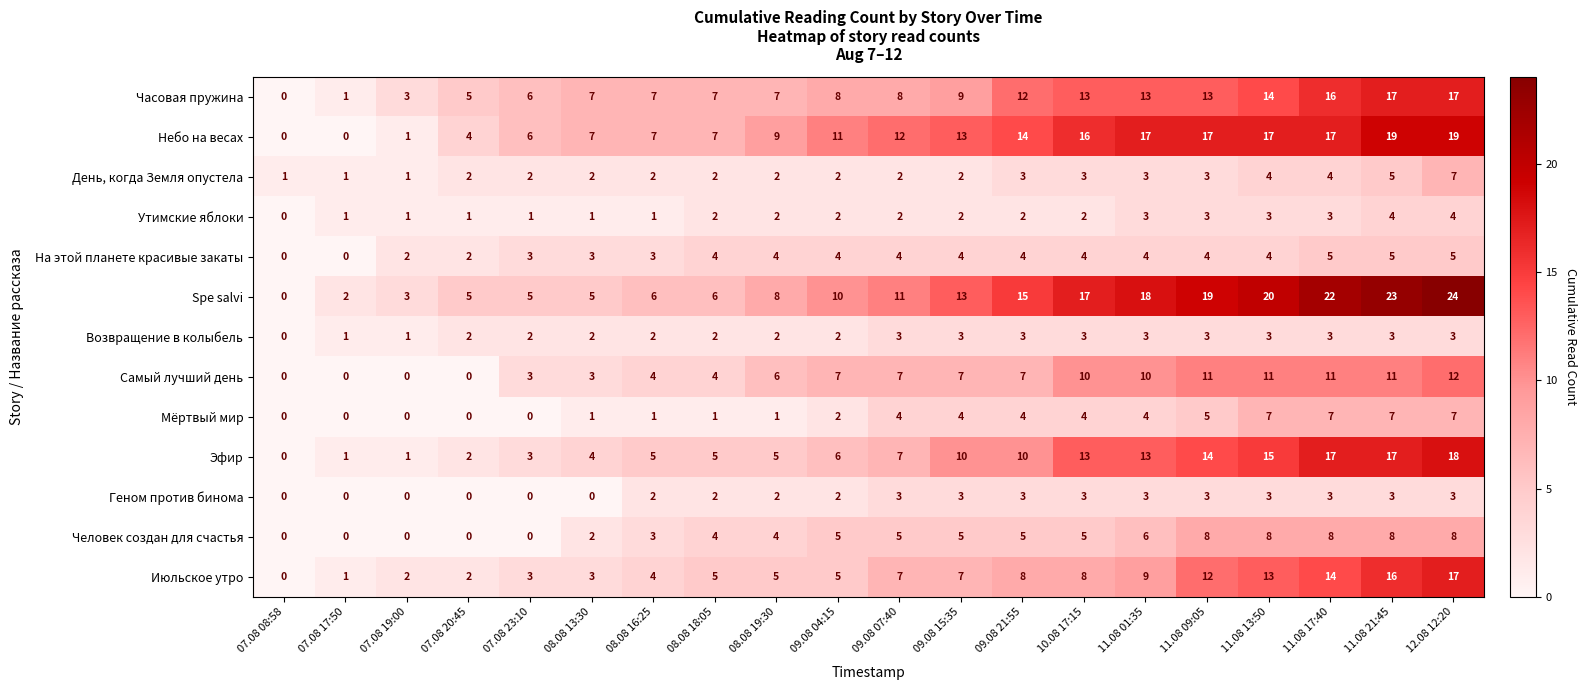

Is it true that Spe salvi equals 5 at 08.08 13:30?

True